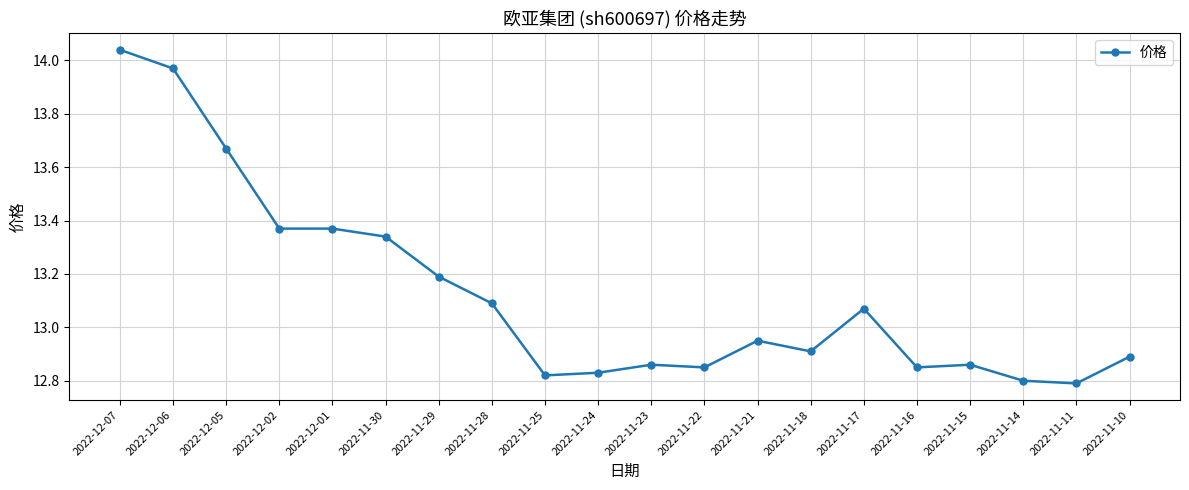

Which label corresponds to the largest value in the chart?

2022-12-07